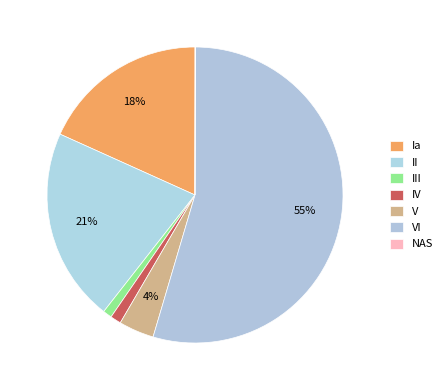

Which slice is the largest?

VI